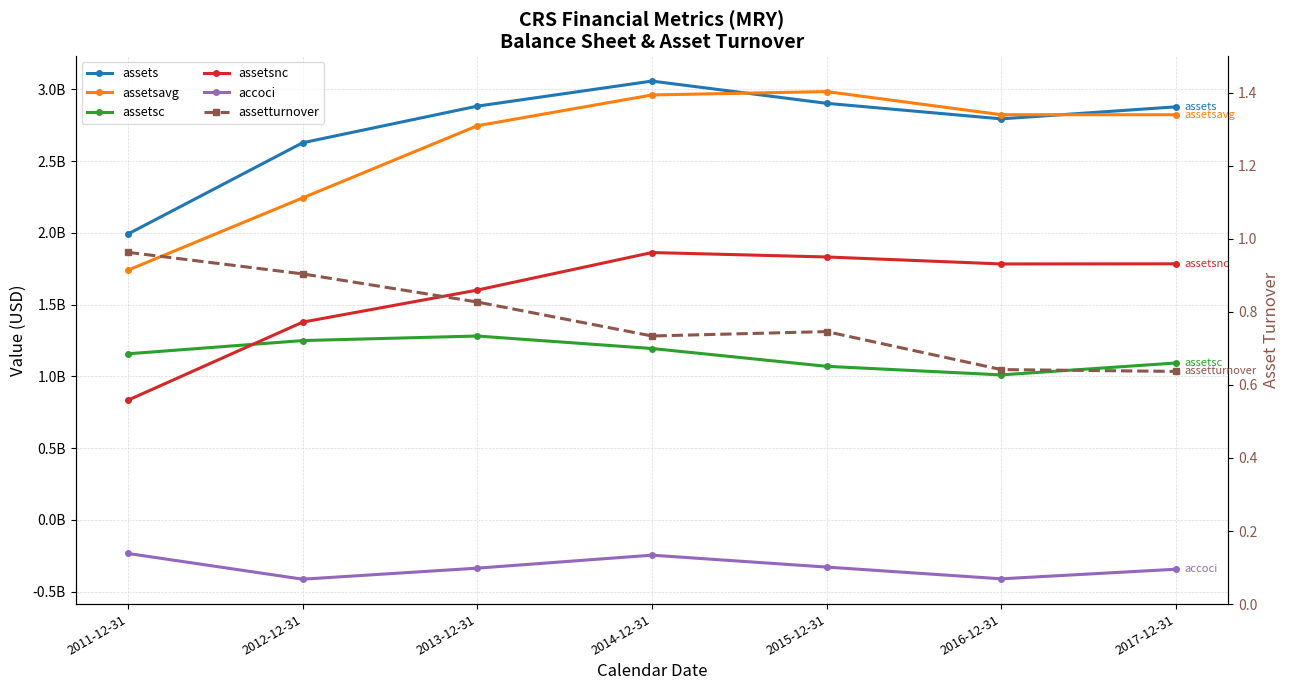

True or false: assetturnover and assetsc intersect in this chart.

False